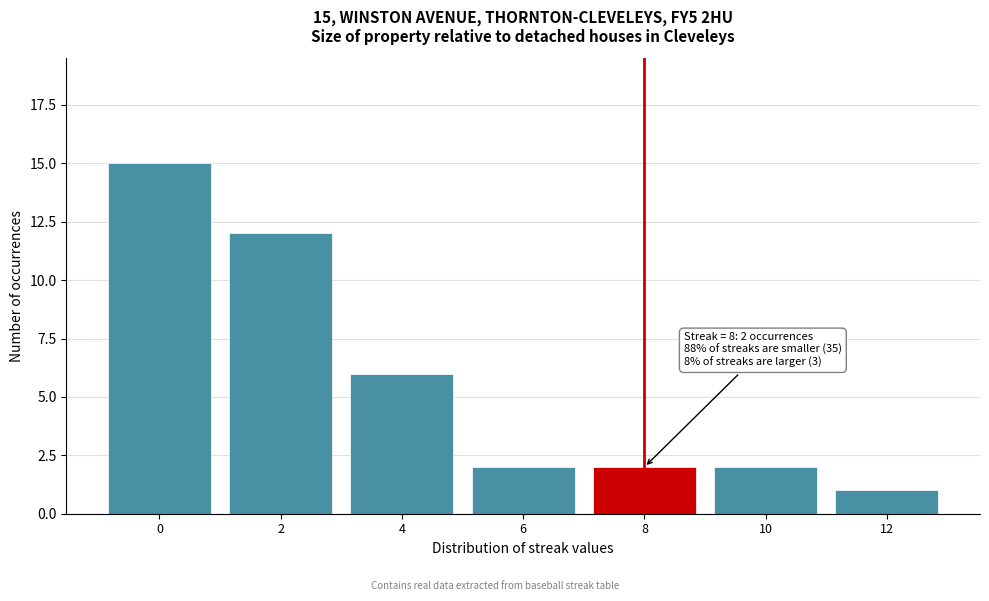

Reading right to left, list all the values displayed in this chart.

1	2	2	2	6	12	15